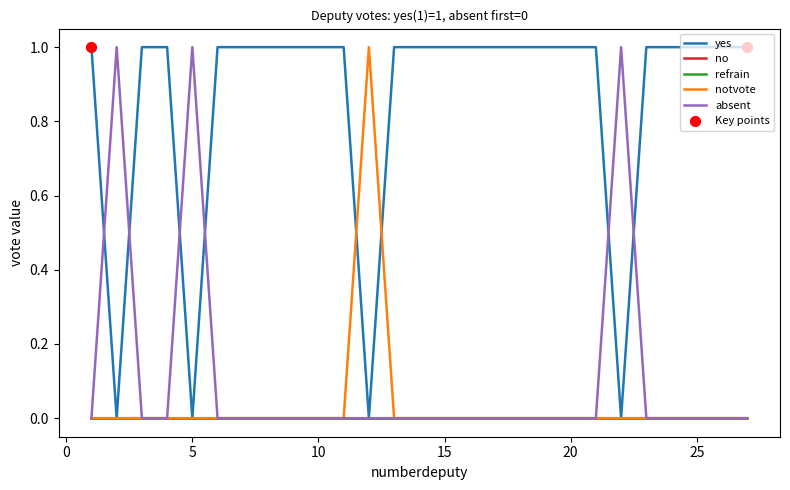

Does the chart have visible grid lines?

No